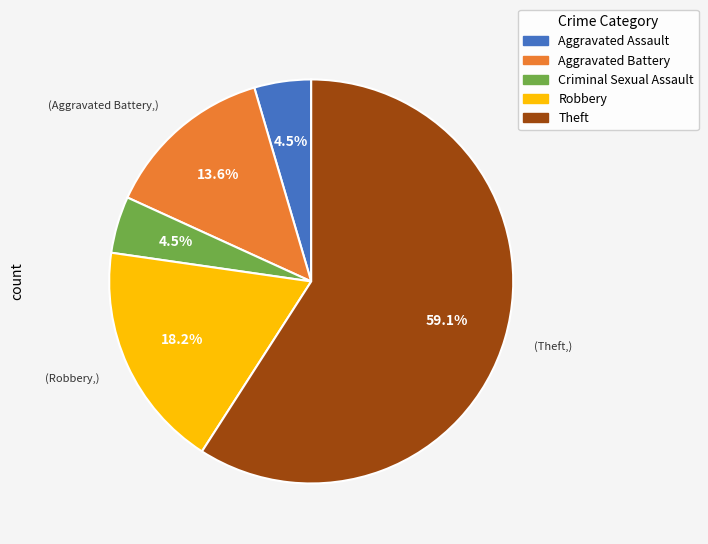

True or false: Theft accounts for 59% of the total.

True